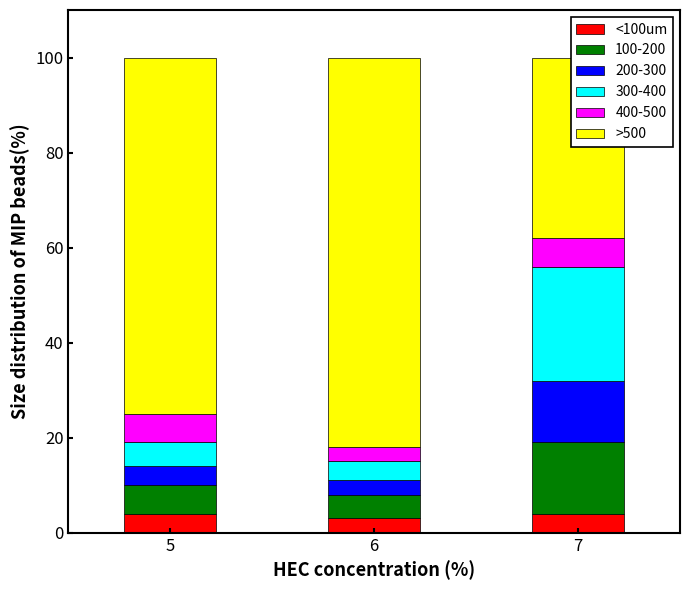

What is the approximate value of >500 at 5?

75